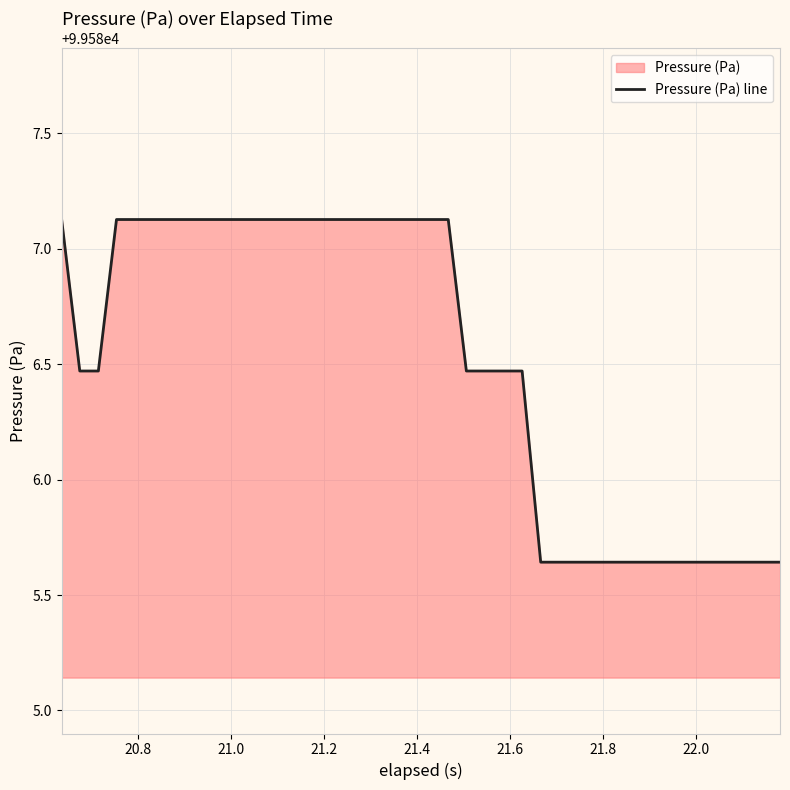

What is the greatest value displayed?

99587.1